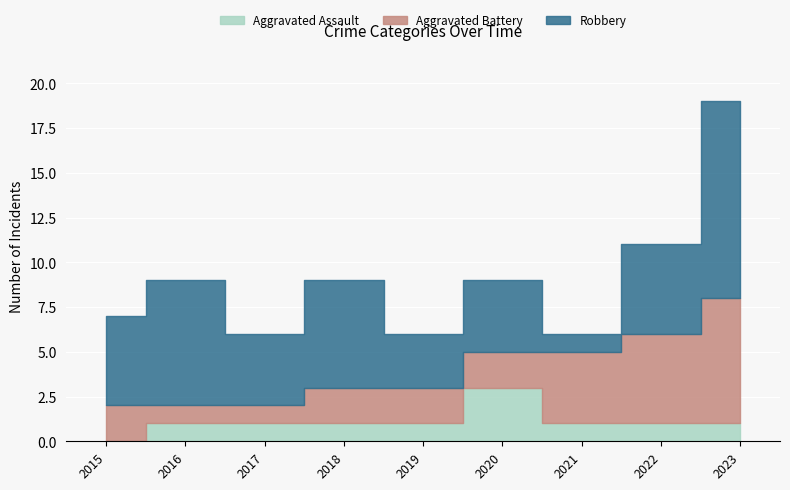

How many times do Aggravated Battery and Robbery cross each other?

1